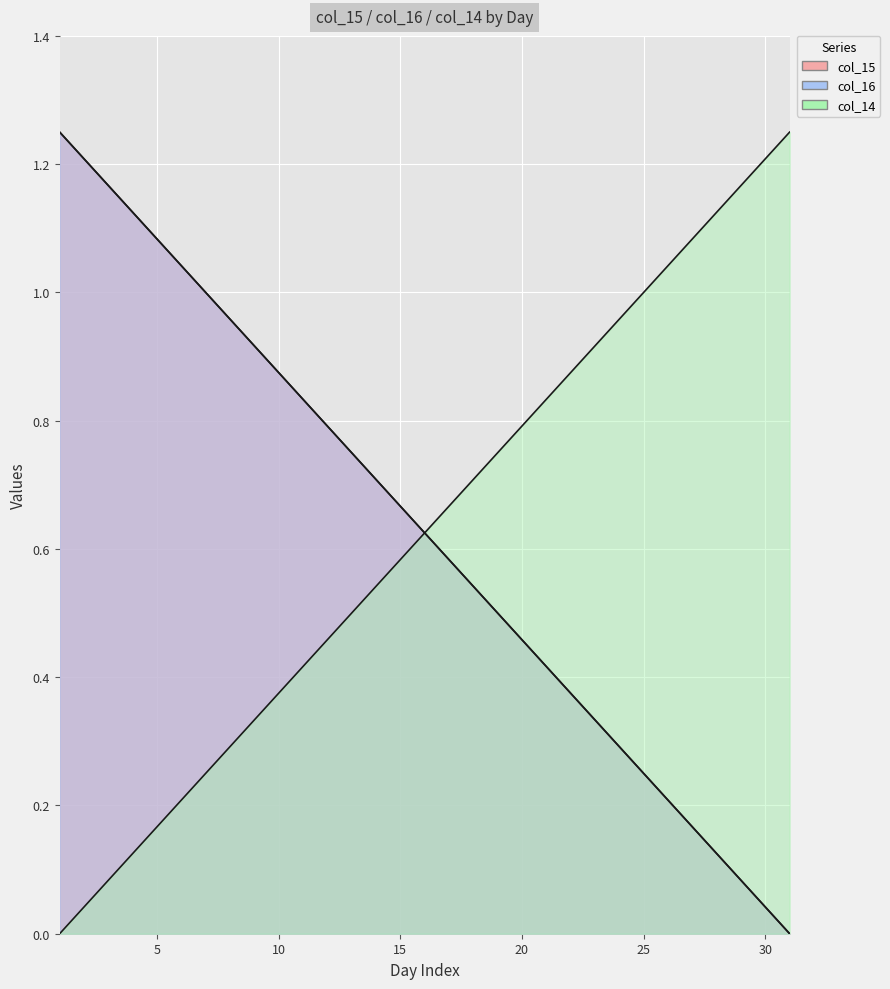

True or false: col_16 and col_14 cross at least once.

False